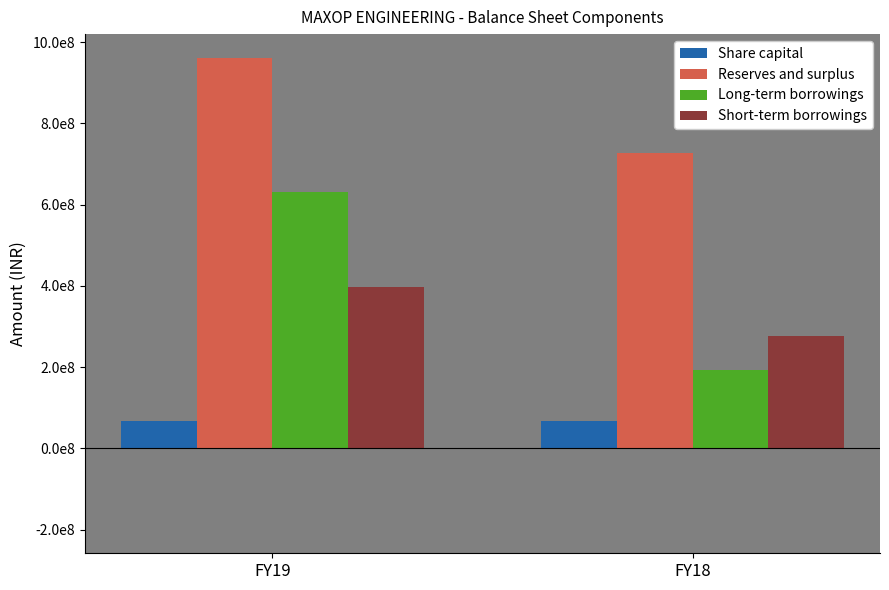

What is the maximum value shown in the chart?

961480000